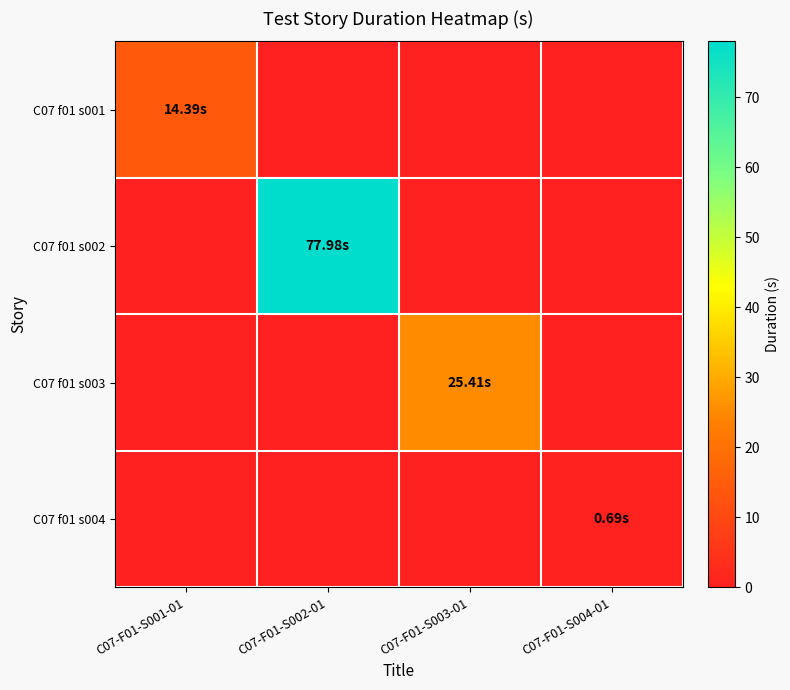

At which category is the sum across all series the highest?

C07-F01-S002-01